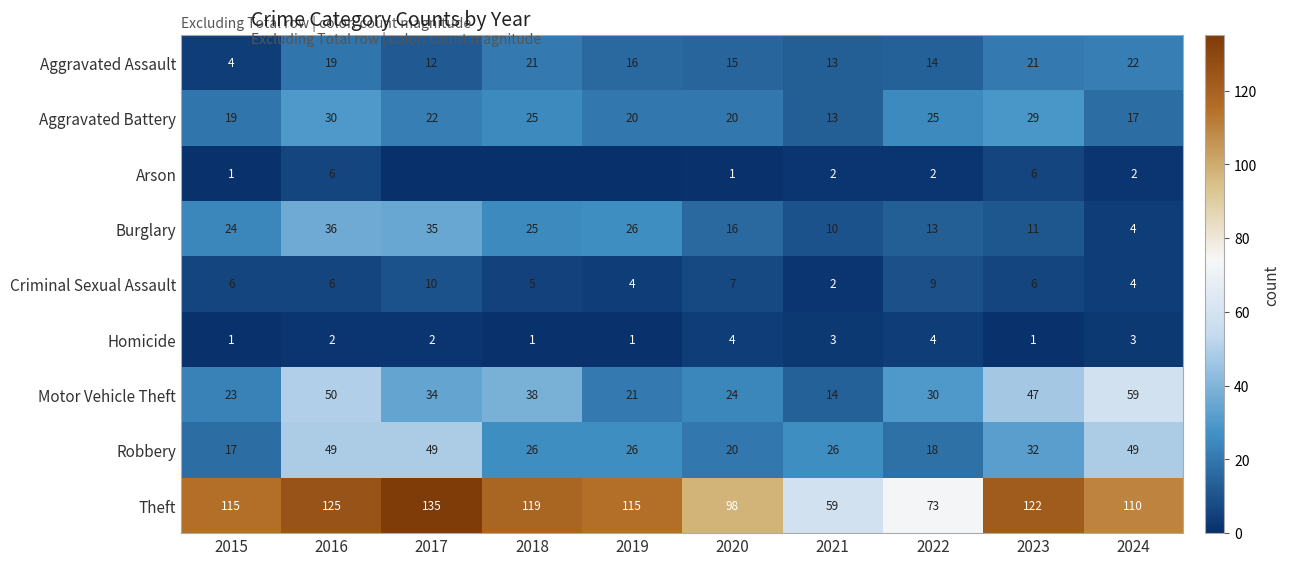

What is the sum of the Criminal Sexual Assault values at 2017 and 2016?

16